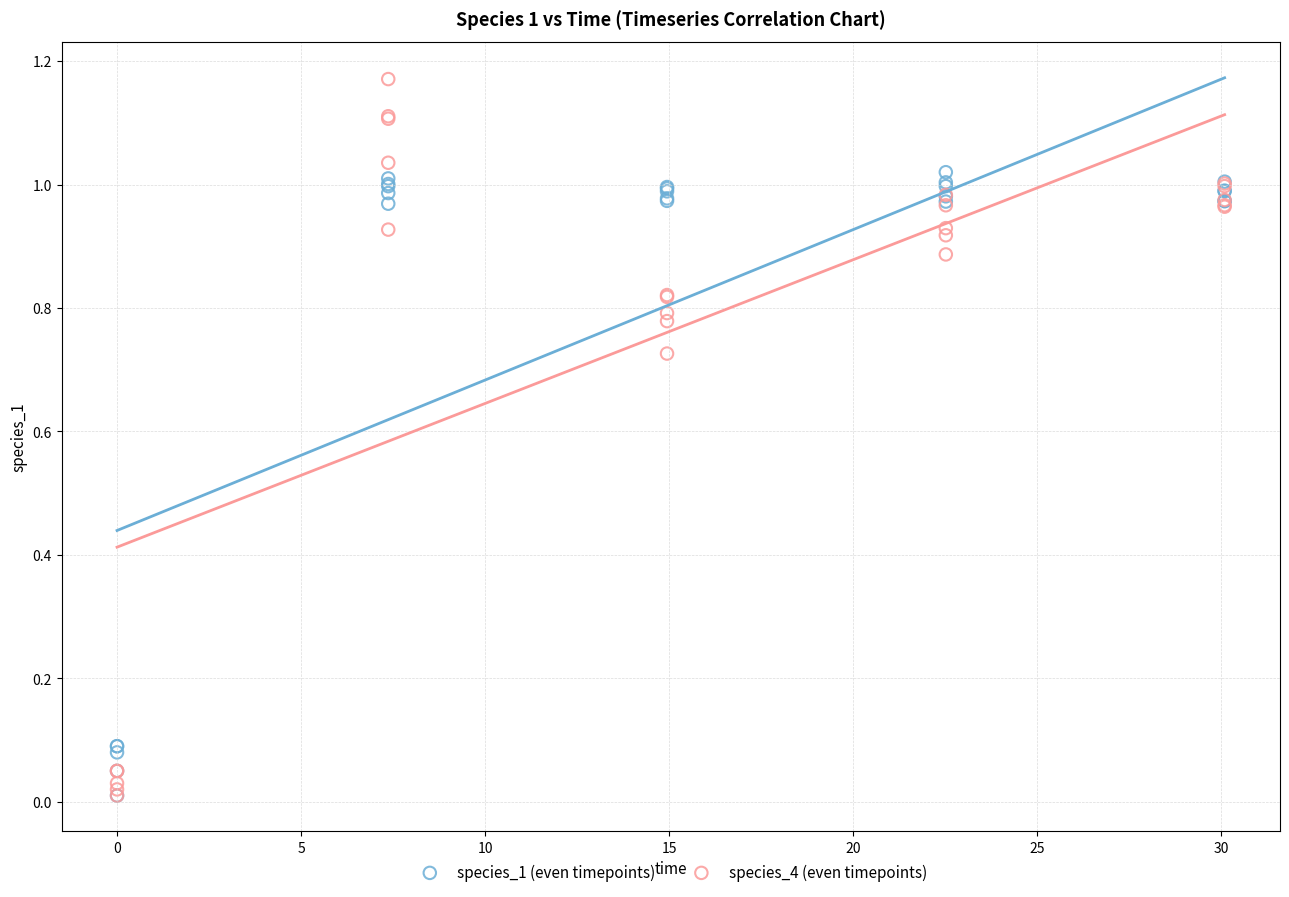

What are all the series names shown in the legend?

species_1 (even timepoints), species_4 (even timepoints)